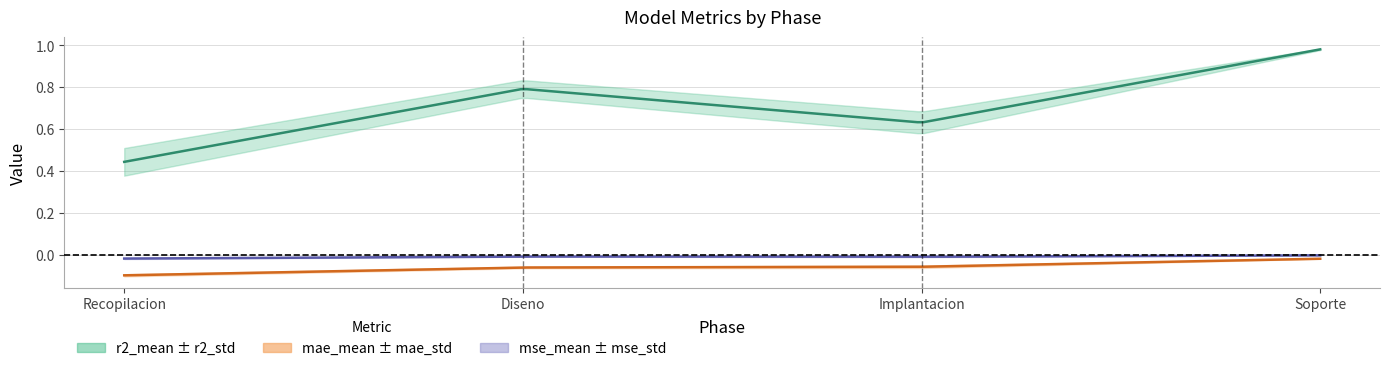

At which category does mse_std reach its first local valley?

Diseno